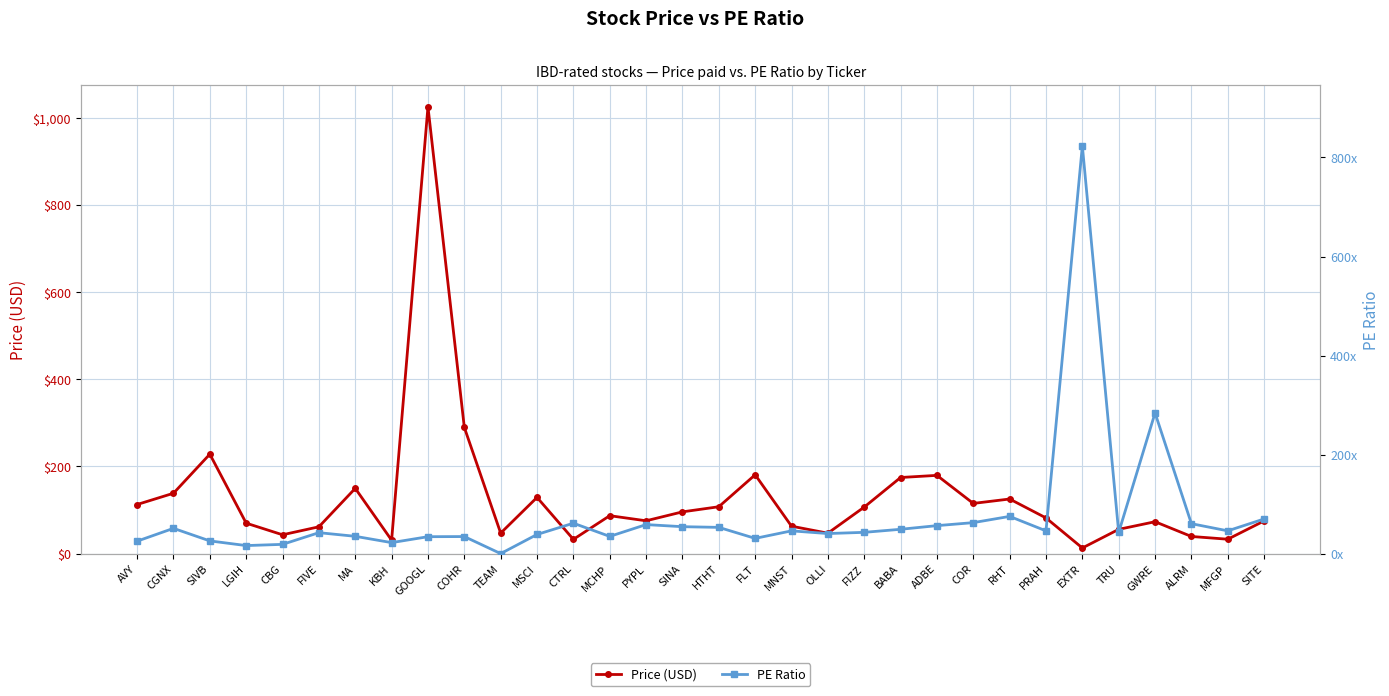

What is the difference between the second highest and second lowest values in the PE Ratio series?

267.9